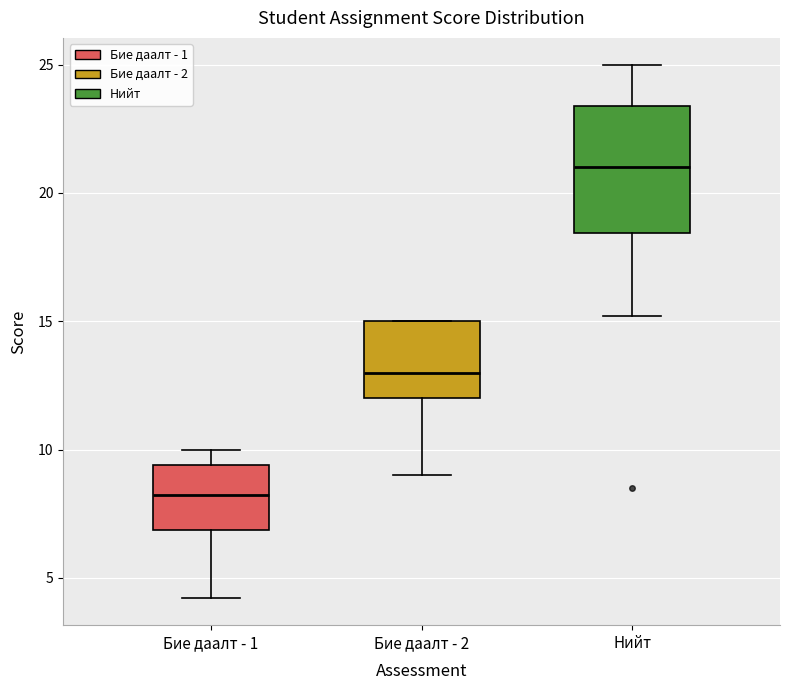

Where is the upper edge of the box for Нийт on the y-axis? The values are not printed on the chart, so give them approximately, as read against the axis.

23.5